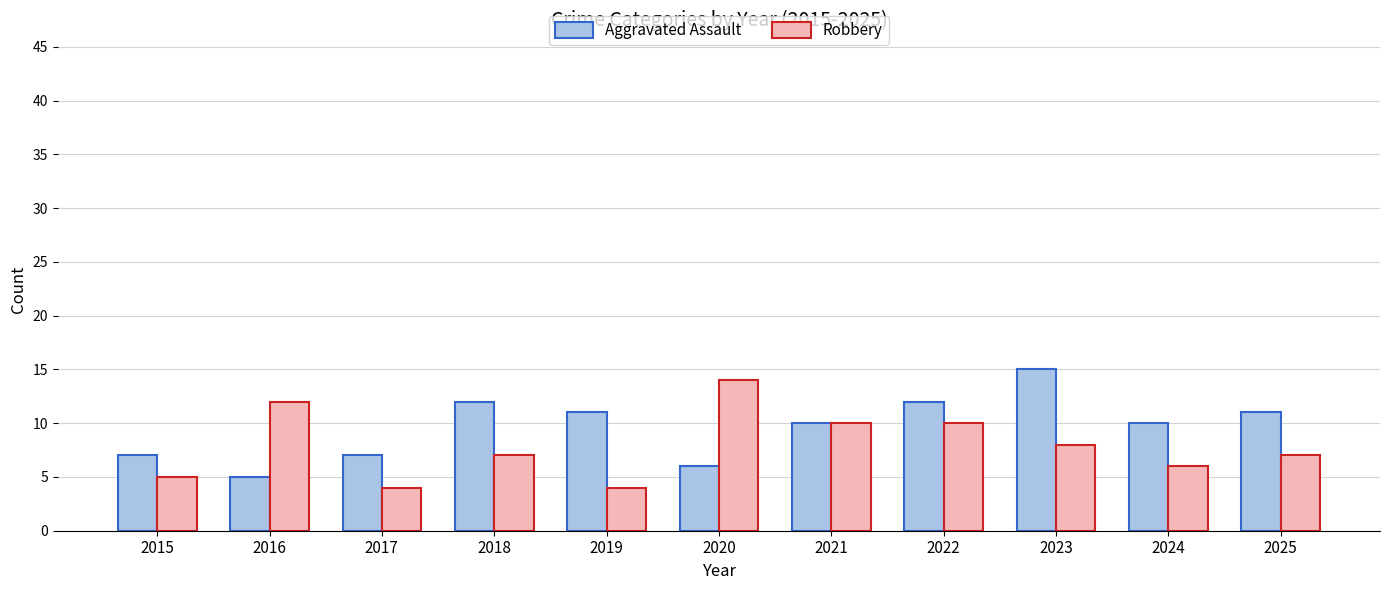

Reading left to right, what are all the values shown in this chart?

Aggravated Assault: 7	5	7	12	11	6	10	12	15	10	11
Robbery: 5	12	4	7	4	14	10	10	8	6	7